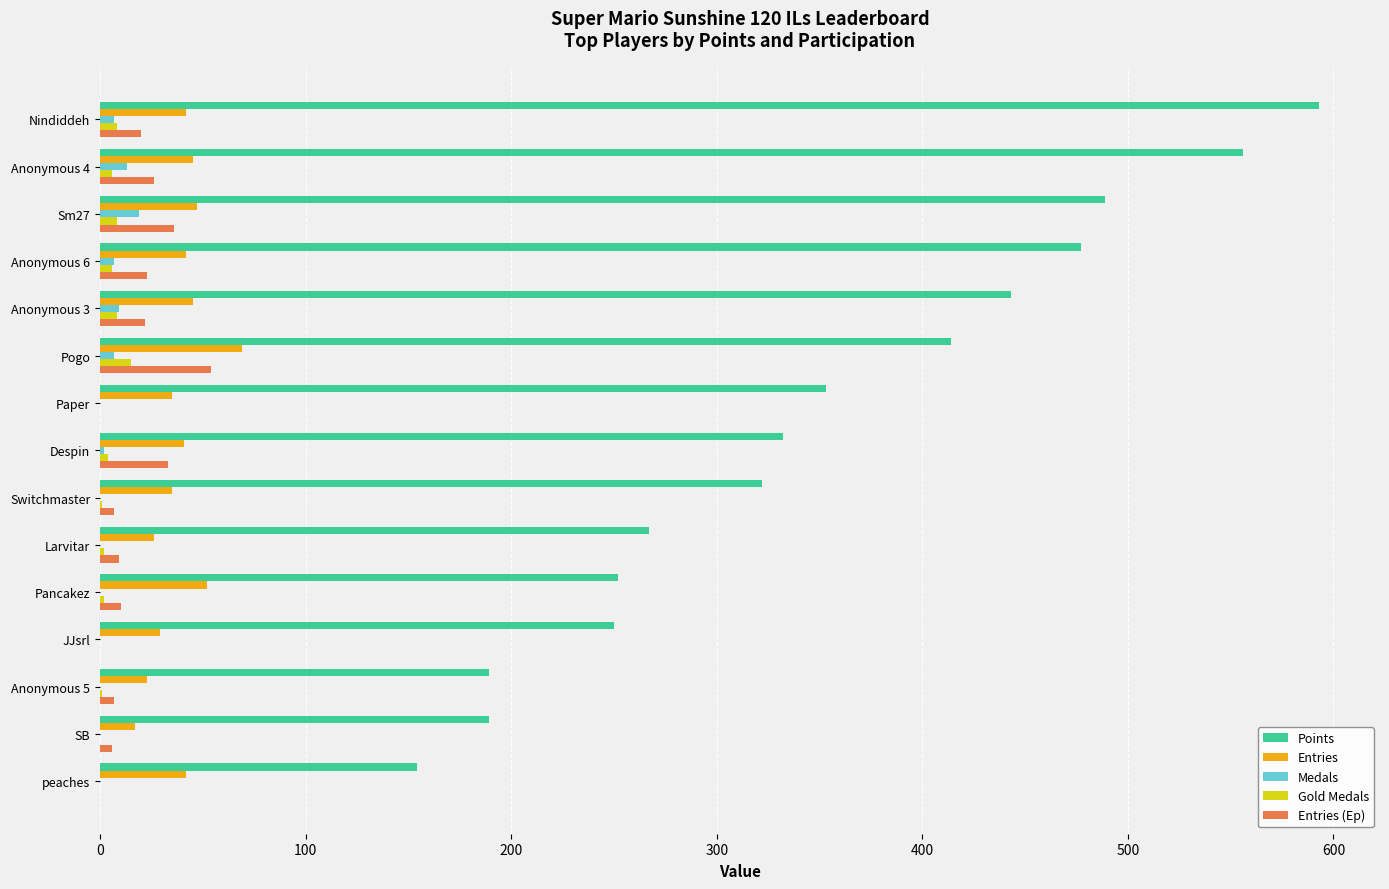

True or false: Entries has a value of 54 at Switchmaster.

False